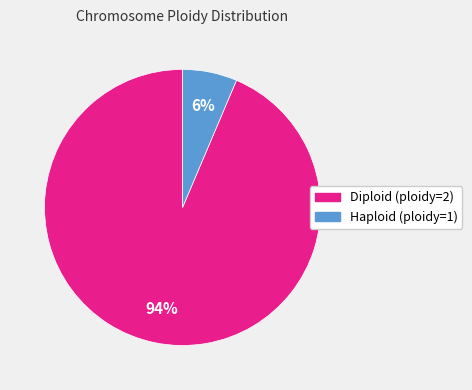

To the nearest percent, what is the average slice percentage?

50%